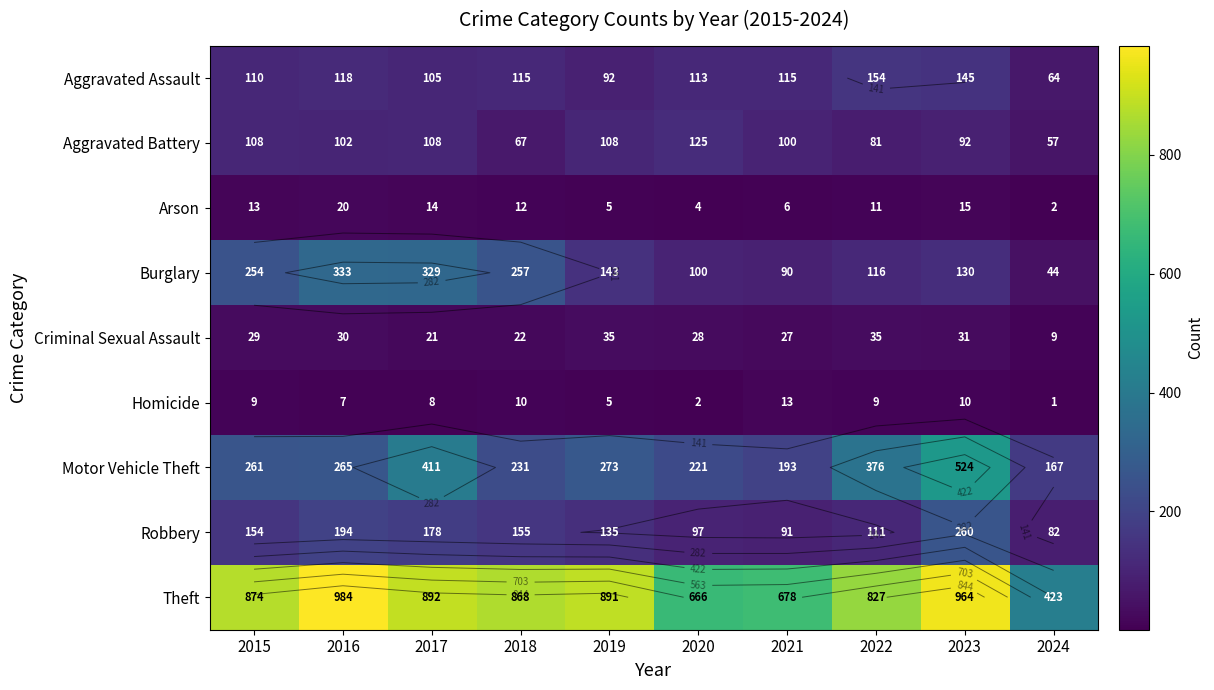

What is the spread (max minus min) of values at 2016?

977